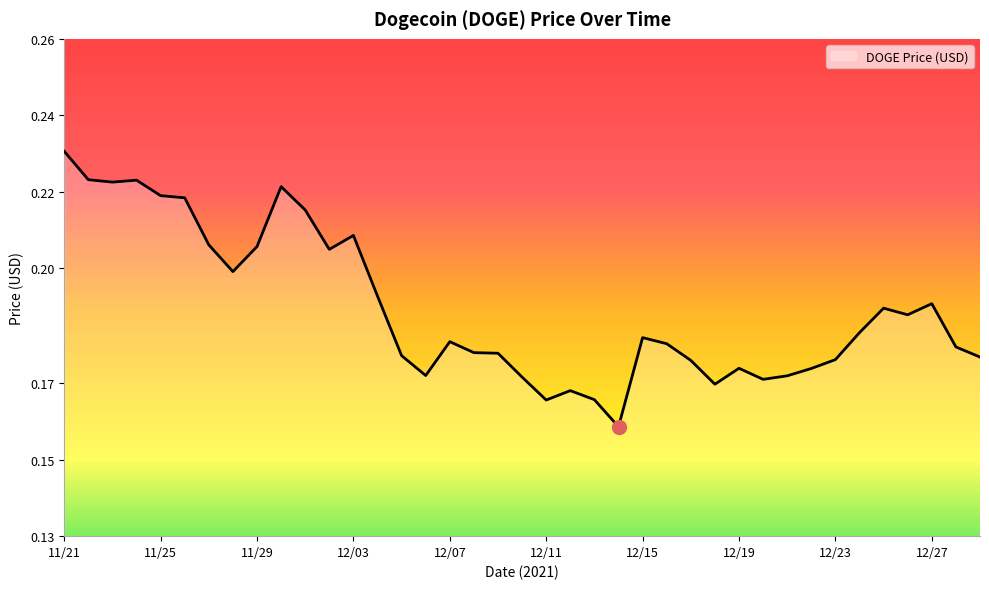

Does the chart have visible grid lines?

No